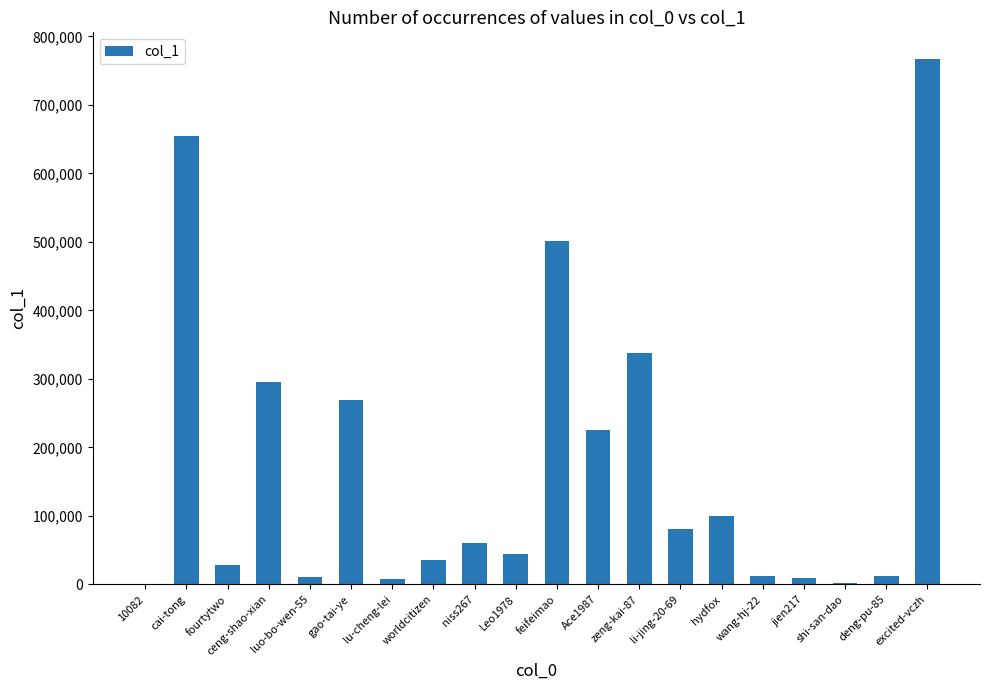

True or false: the data shows 225602 at Ace1987.

True